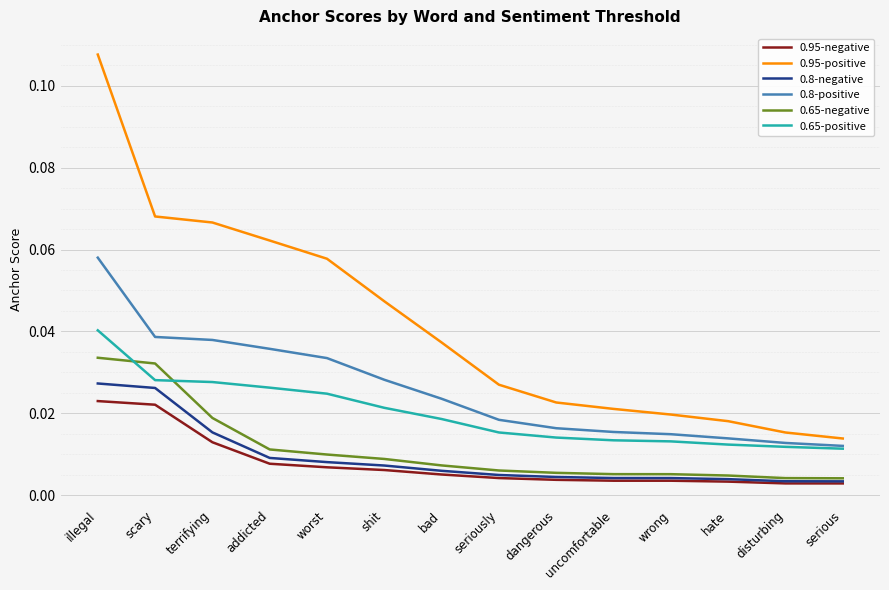

Which series changed the most between bad and uncomfortable?

0.95-positive